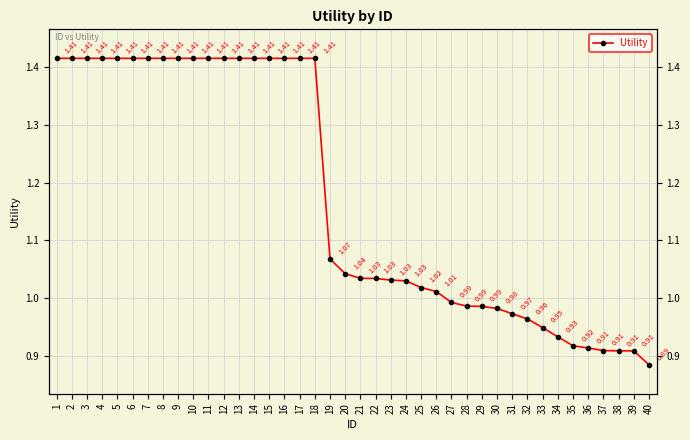

Which category has the highest value across all series?

1